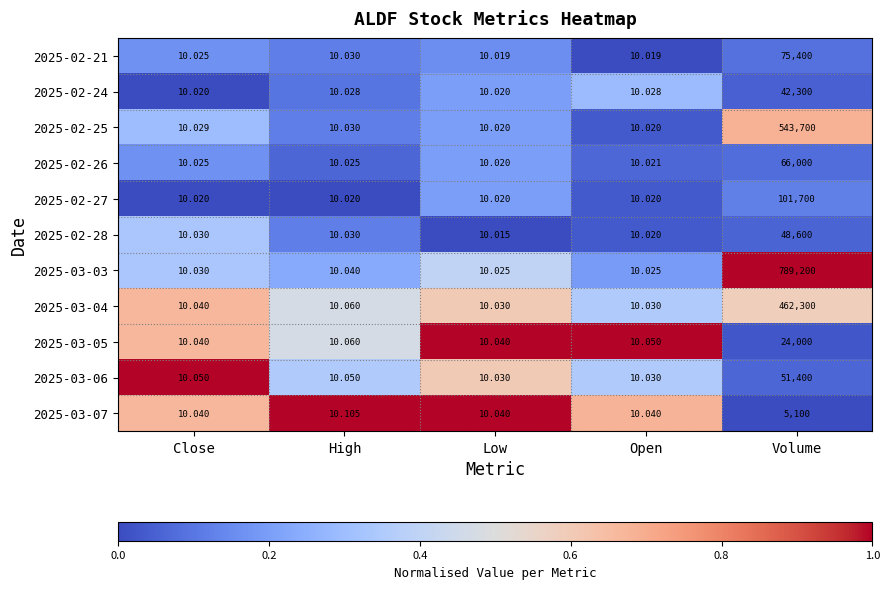

Count the number of categories in the chart.

5